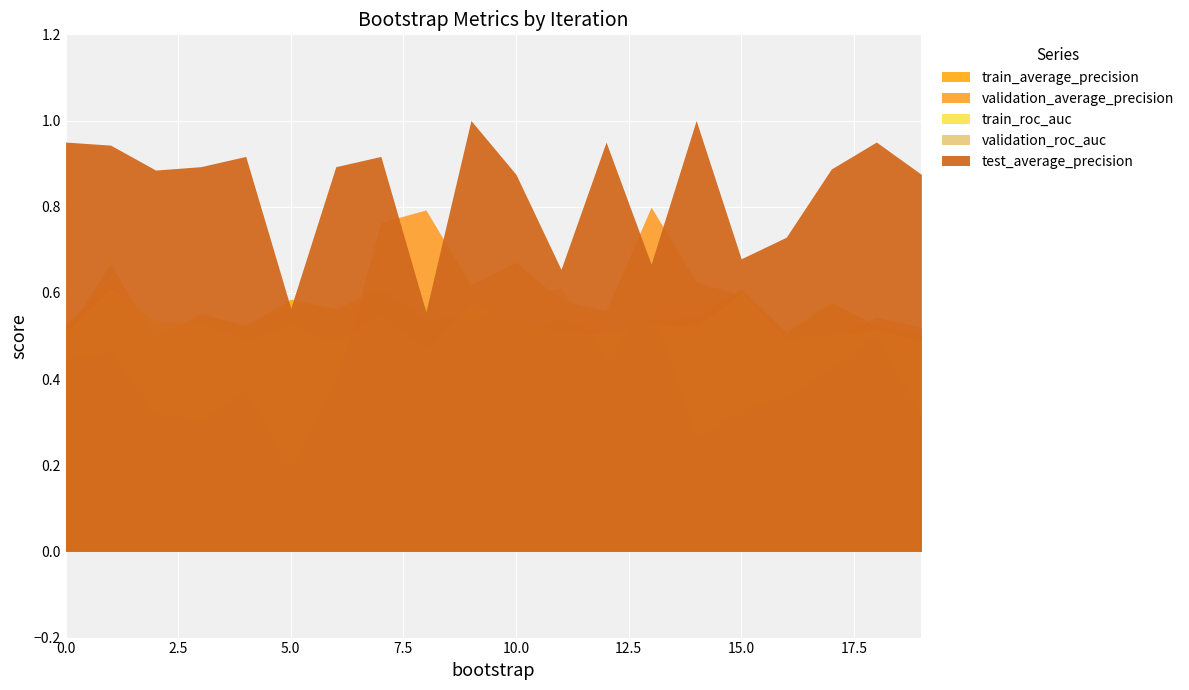

Reading right to left, transcribe all the data shown in this chart.

train_average_precision: 0.5	0.5	0.6	0.5	0.6	0.5	0.5	0.5	0.5	0.5	0.6	0.5	0.6	0.6	0.6	0.5	0.6	0.5	0.6	0.5
validation_average_precision: 0.5	0.5	0.5	0.4	0.6	0.6	0.8	0.6	0.6	0.7	0.6	0.8	0.8	0.4	0.1	0.4	0.4	0.5	0.7	0.5
train_roc_auc: 0.5	0.5	0.5	0.5	0.6	0.5	0.5	0.5	0.5	0.5	0.6	0.5	0.5	0.5	0.5	0.5	0.5	0.5	0.6	0.5
validation_roc_auc: 0.3	0.5	0.4	0.4	0.3	0.3	0.6	0.4	0.6	0.6	0.5	0.6	0.7	0.4	0.2	0.4	0.3	0.3	0.5	0.4
test_average_precision: 0.9	0.9	0.9	0.7	0.7	1.0	0.7	0.9	0.7	0.9	1.0	0.6	0.9	0.9	0.6	0.9	0.9	0.9	0.9	0.9